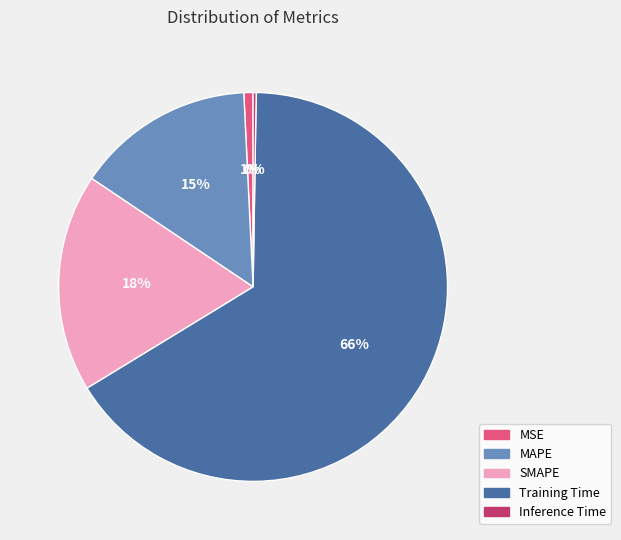

What percentage is the SMAPE slice, to the nearest percent?

18%